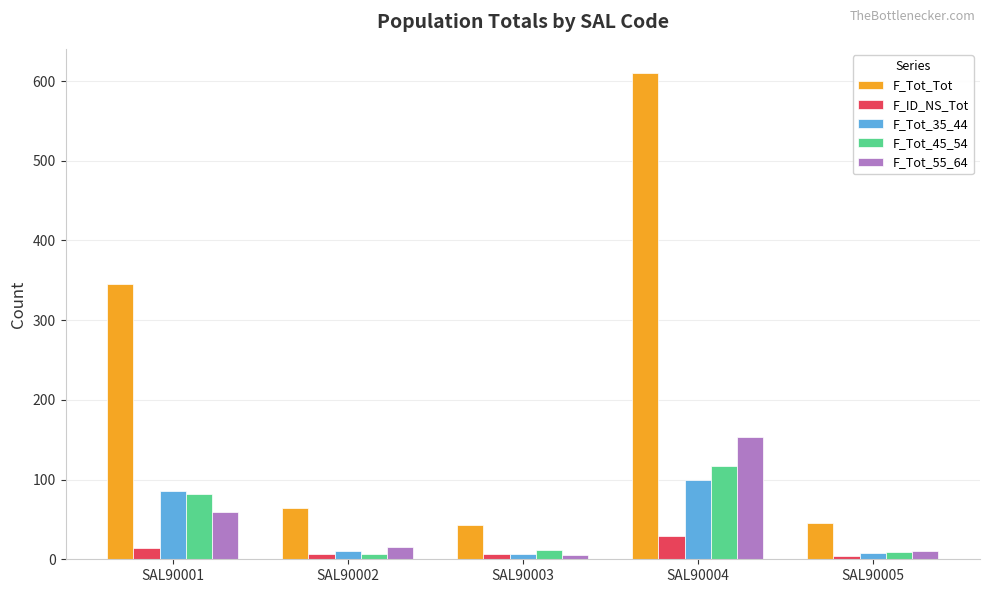

How many distinct data groups are displayed?

5